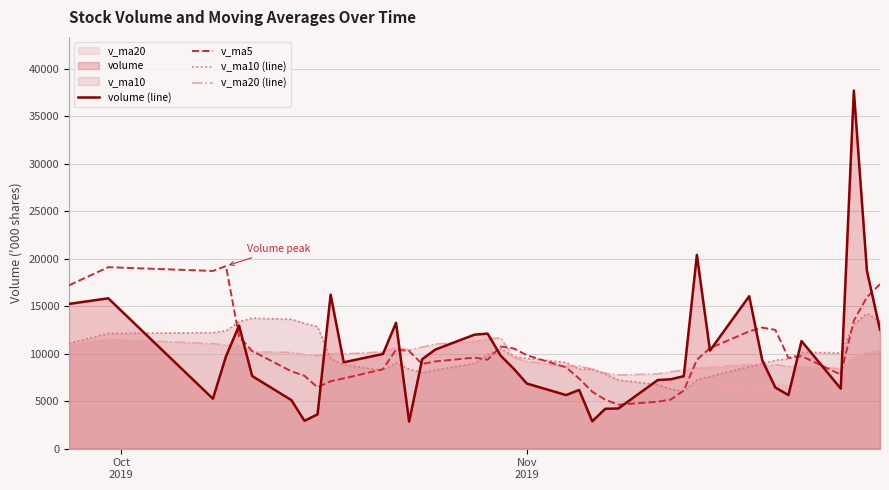

What is the greatest value displayed?

37712.4